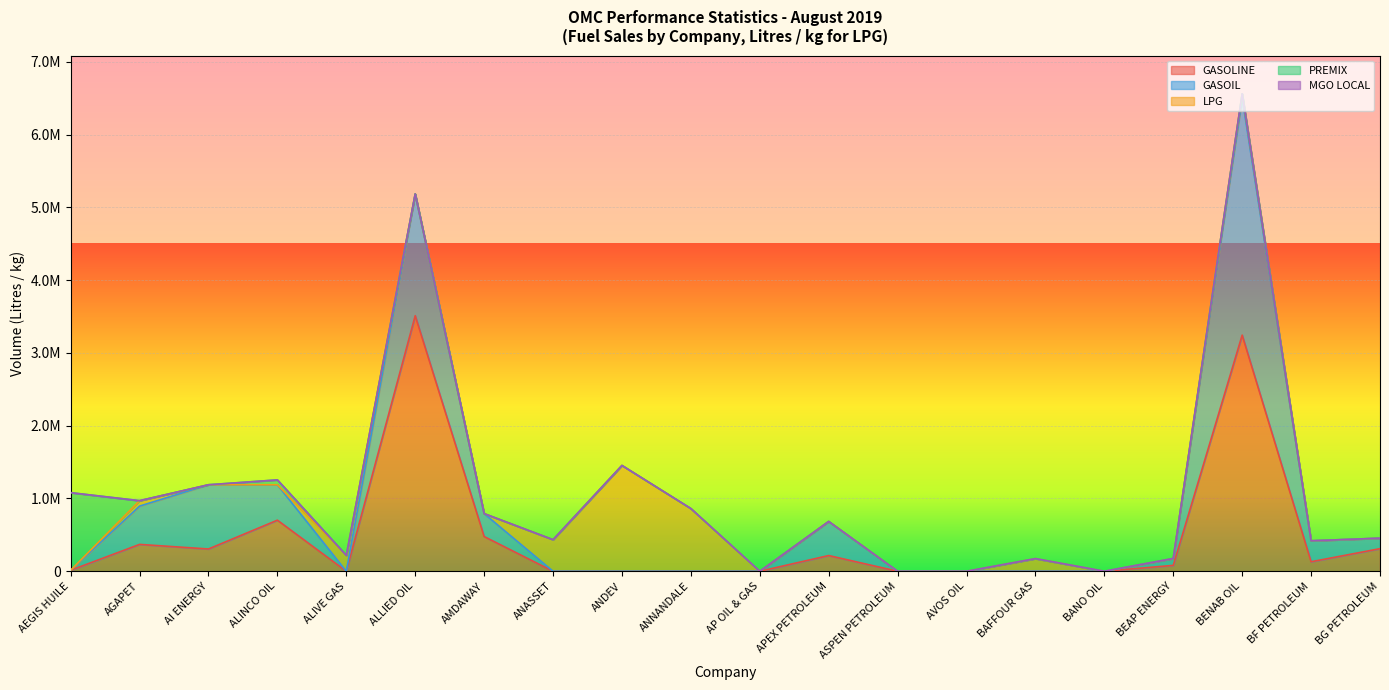

How many values in PREMIX are above zero?

2